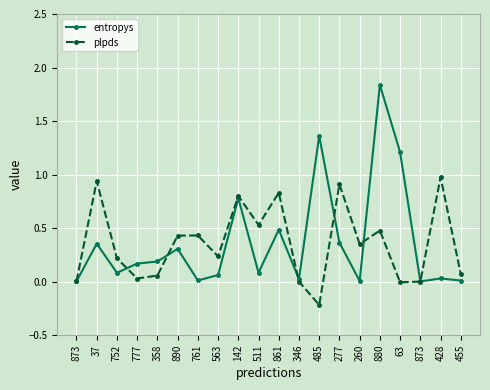

How many lines are shown in the chart?

2